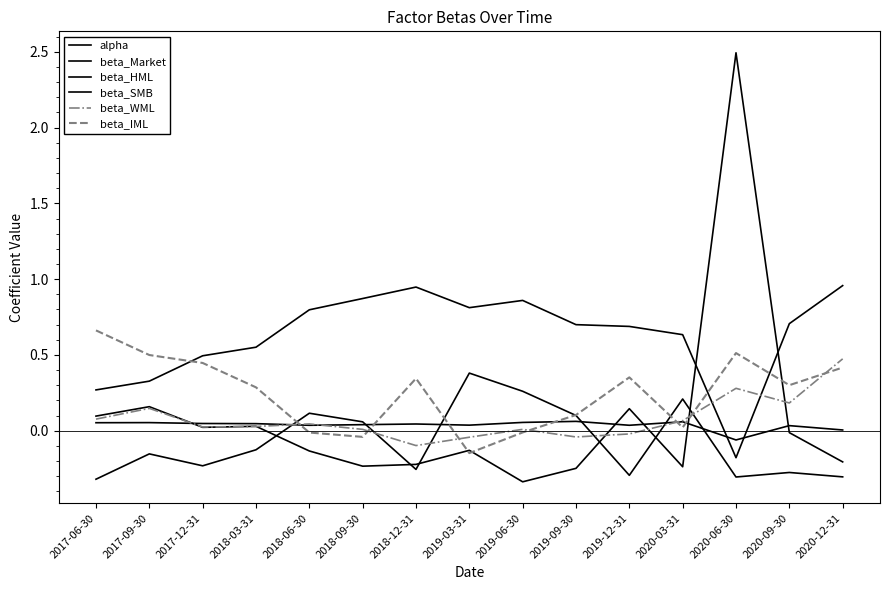

Between 2018-06-30 and 2020-03-31, which series saw the biggest shift?

beta_Market